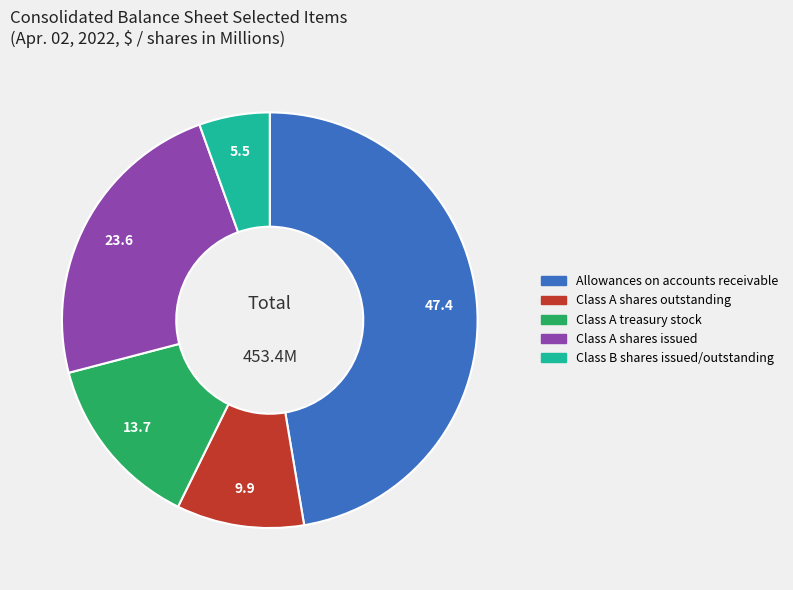

Does Class A treasury stock account for over 50% of the chart?

No